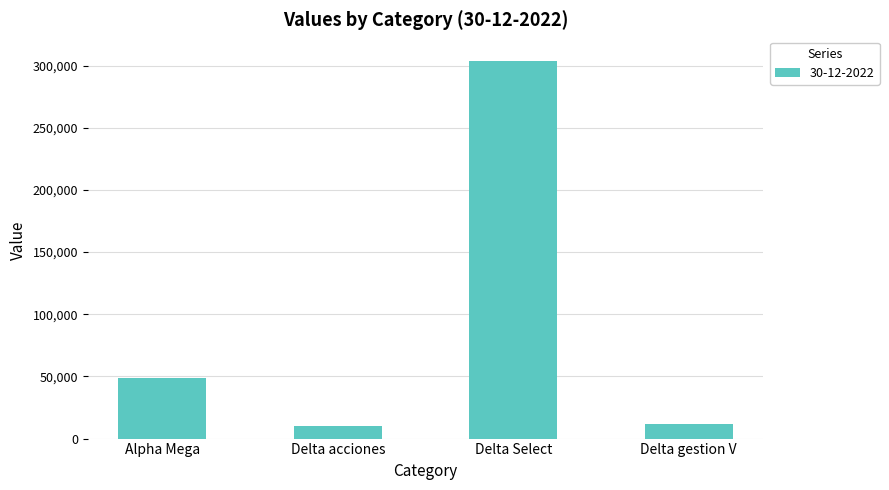

Reading right to left, list all the values displayed in this chart.

Delta gestion V=11791.3	Delta Select=303393.0	Delta acciones=10289.3	Alpha Mega=49022.5